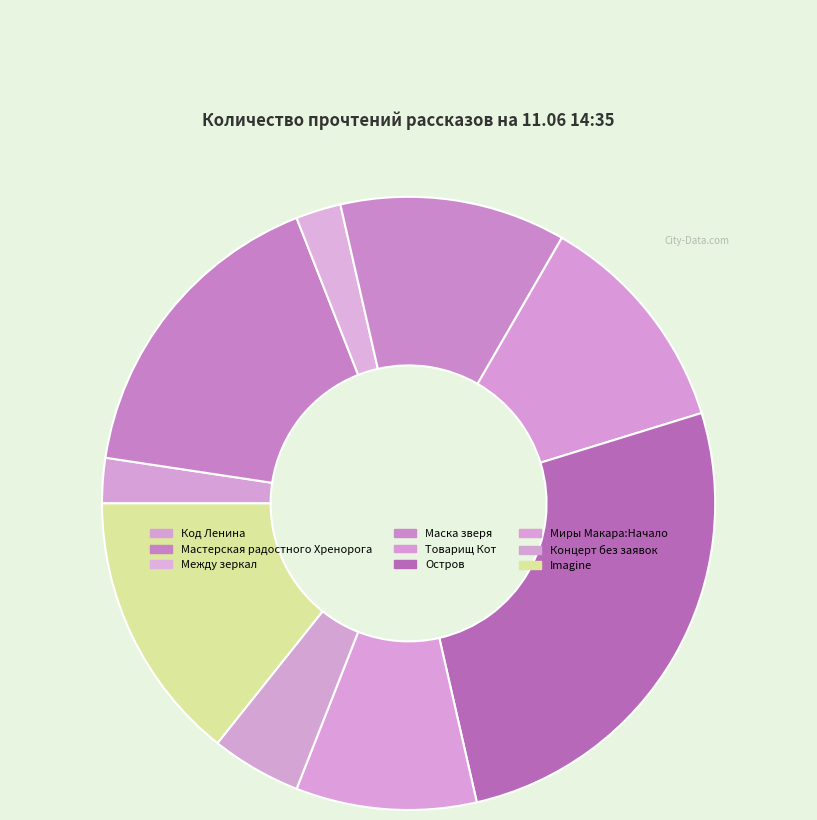

How much of the chart is everything except Остров?

73.8%